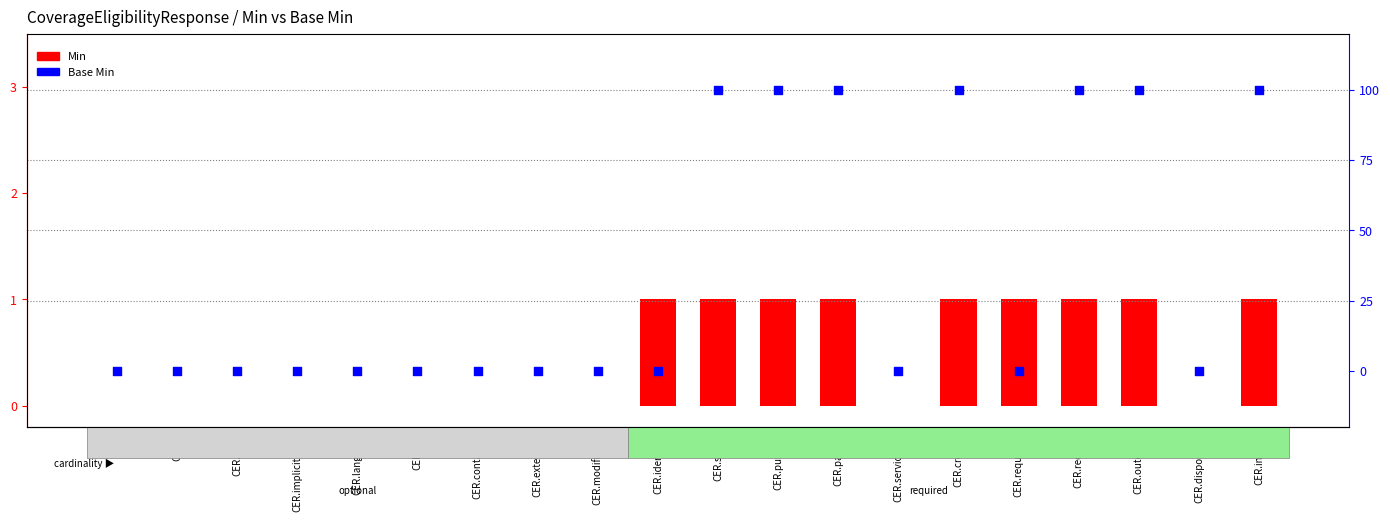

What are all the series names shown in the legend?

Min, Base Min